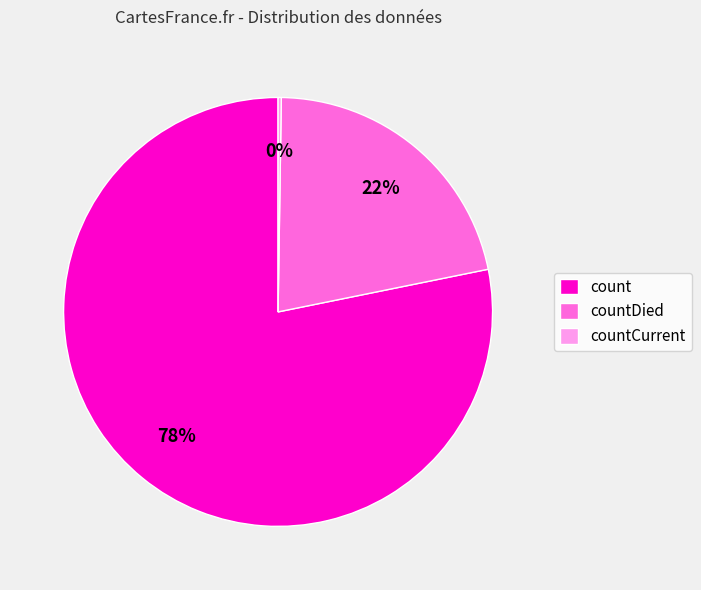

To the nearest percent, what is the combined percentage of count and countDied?

100%